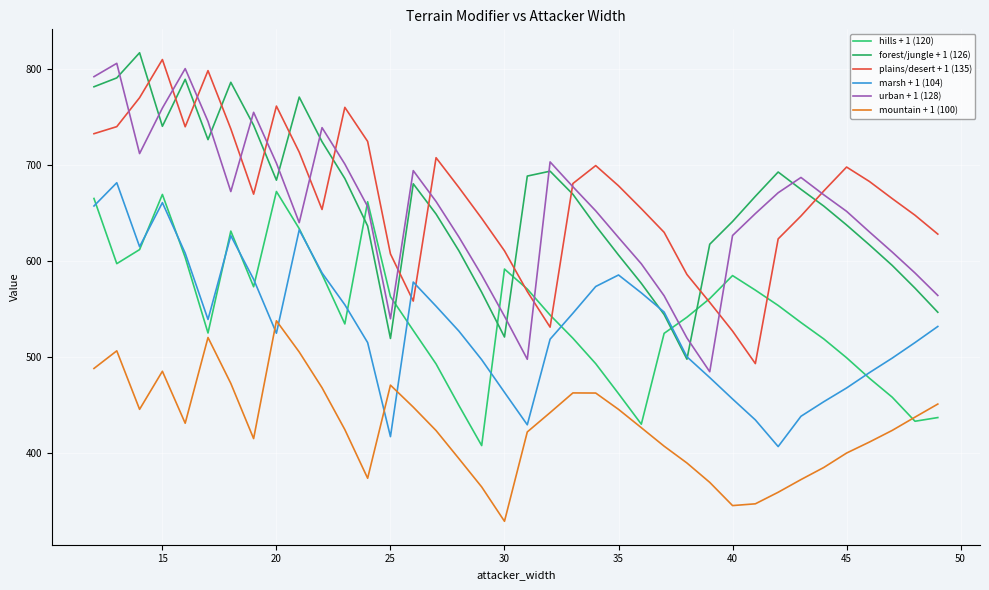

What is the sum of all plains/desert + 1 (135) values?

25292.5